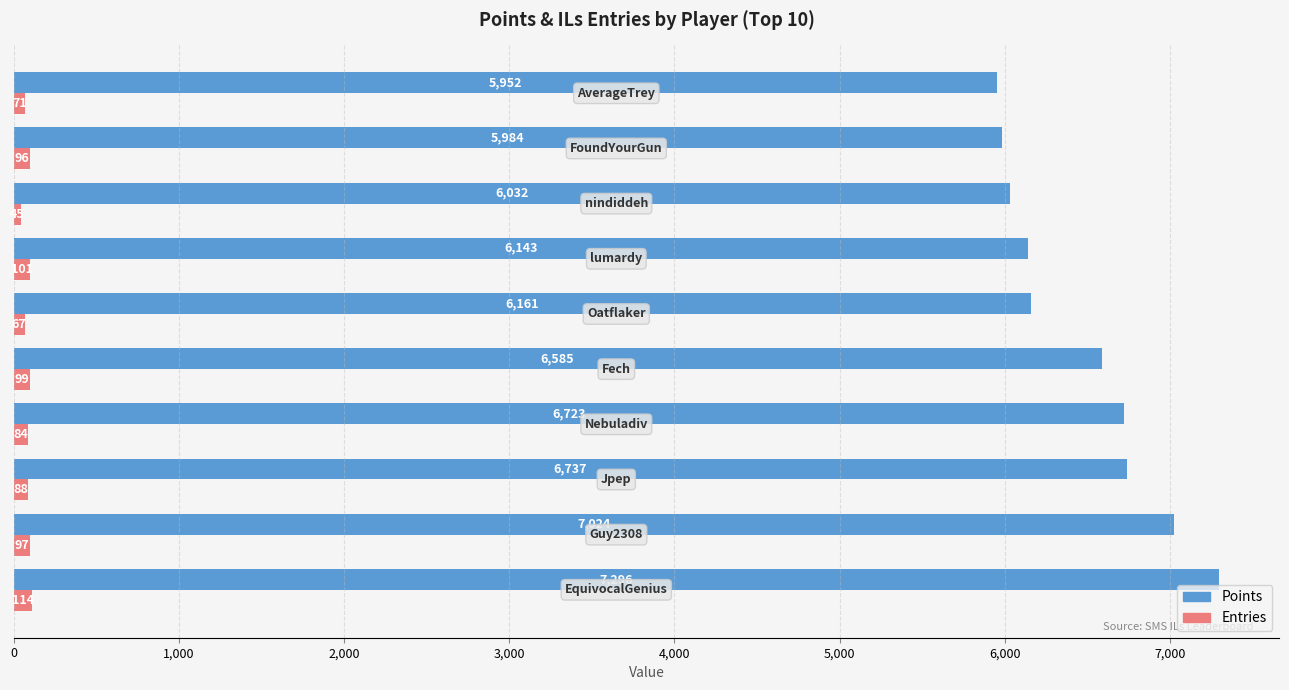

How many data points does each series have?

10